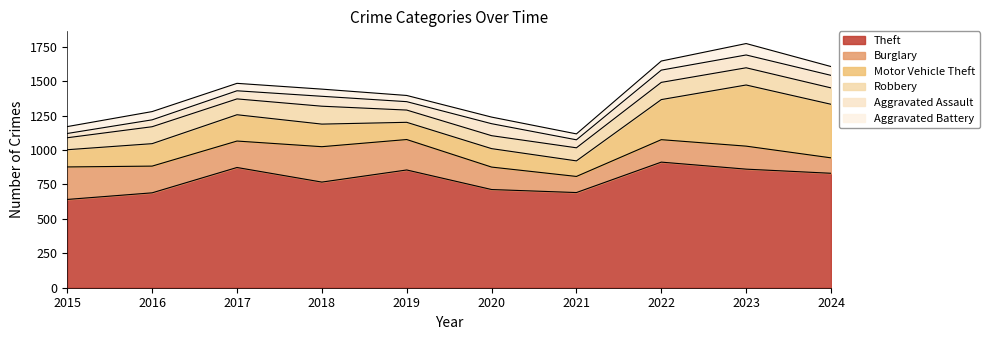

What value does the Aggravated Battery series have at 2016, to the nearest 10?

60